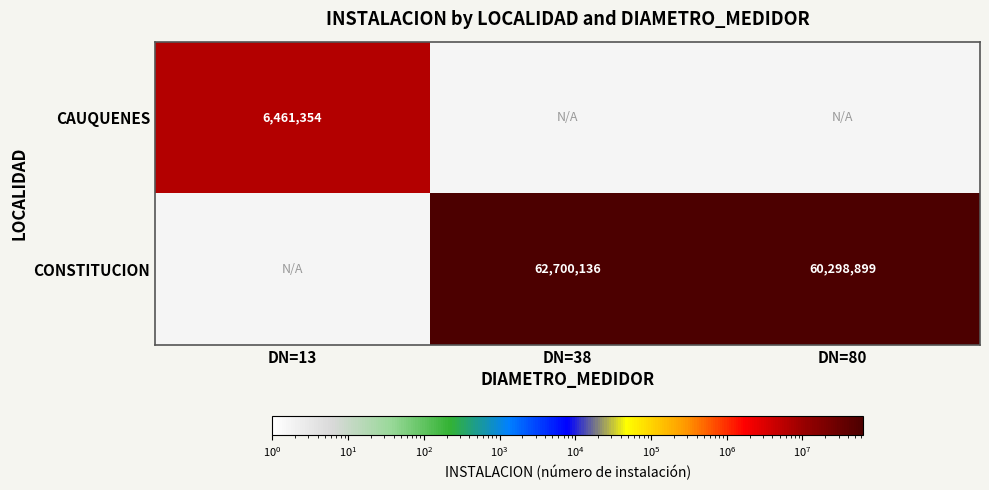

True or false: CONSTITUCION has a value of 60298899 at DN=80.

True